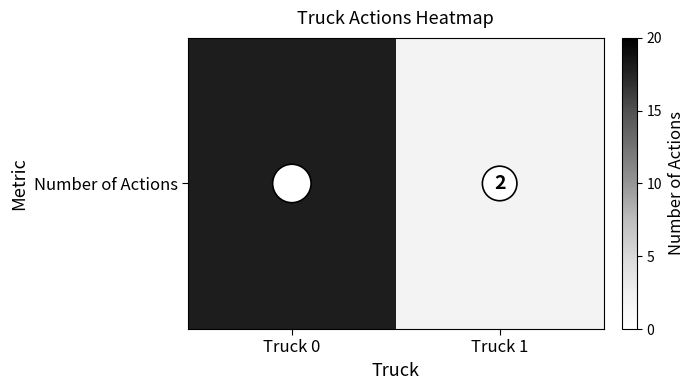

Rank the categories by value from highest to lowest.

Truck 0, Truck 1